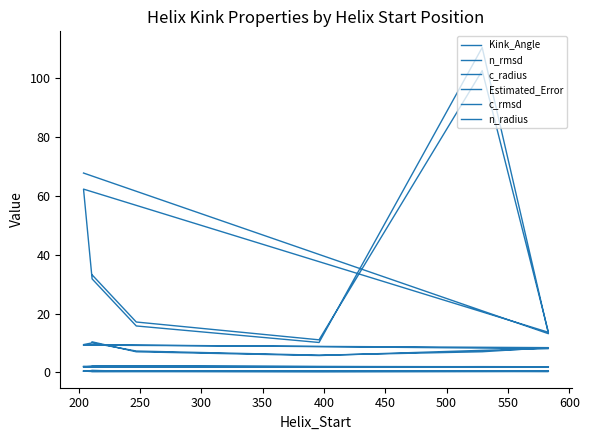

What is the value of the n_radius point at the 8th from the left?

1.9